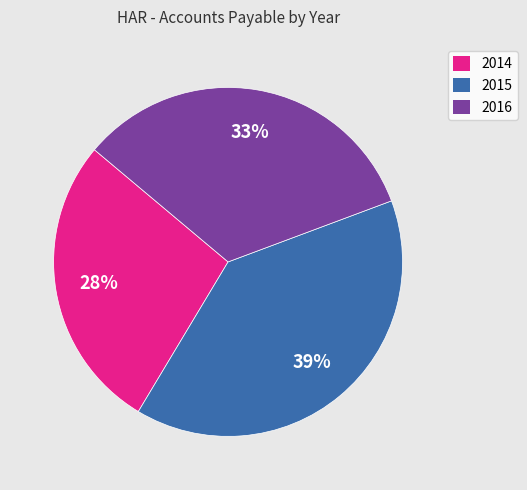

To the nearest percent, what is the combined percentage of 2014 and 2016?

61%